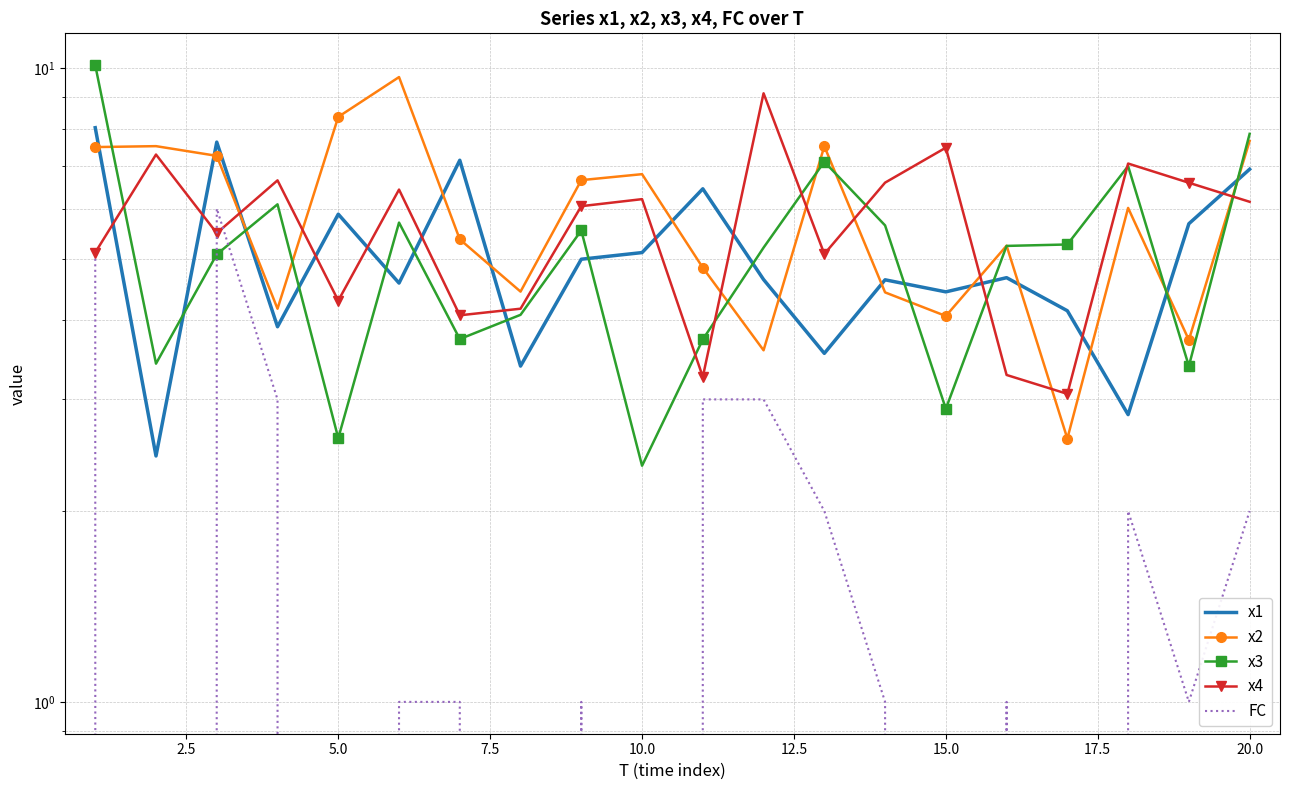

What is the value of the x3 point at the 15th from the left?

2.9